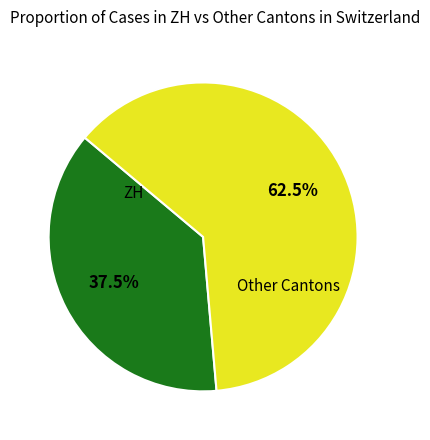

Is there a majority slice in this chart?

Yes